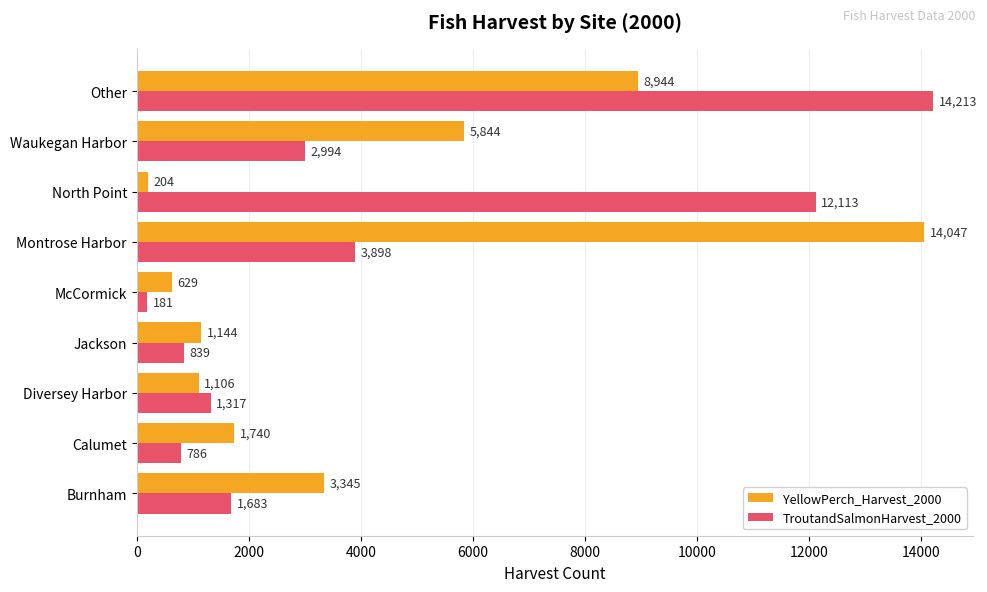

What is the difference between the TroutandSalmonHarvest_2000 values at Jackson and Calumet?

53